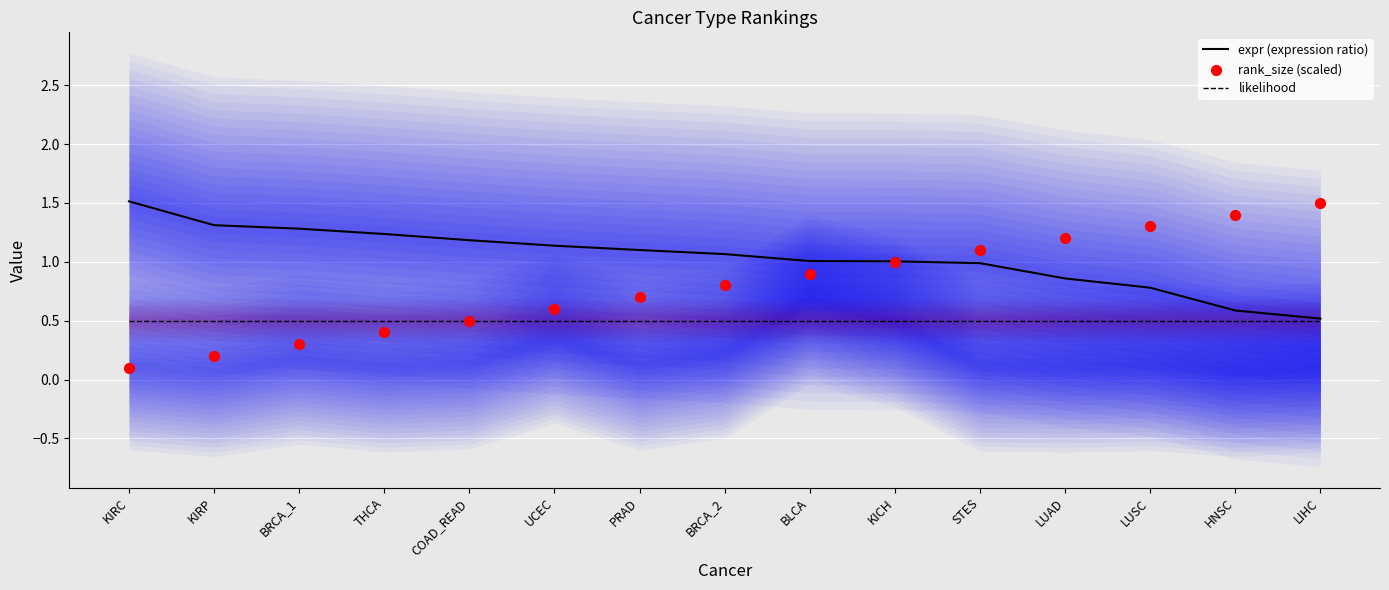

At how many categories does at least one series exceed 1?

15